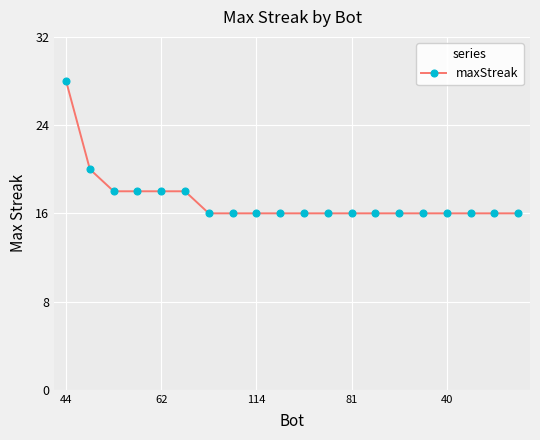

Reading left to right, extract all data points from this chart.

28	20	18	18	18	18	16	16	16	16	16	16	16	16	16	16	16	16	16	16